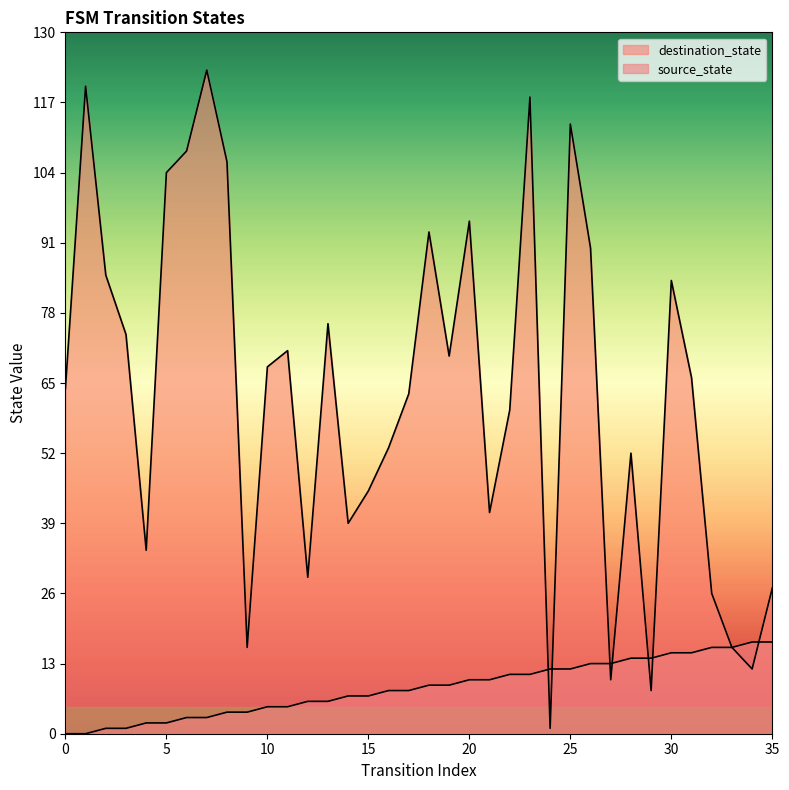

What is the difference between the highest and lowest values at 25?

101